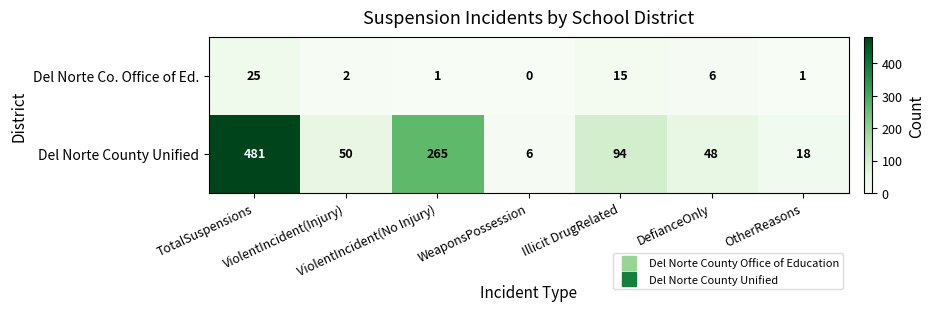

Rank the series by their maximum value, from highest to lowest.

Del Norte County Unified, Del Norte Co. Office of Ed.